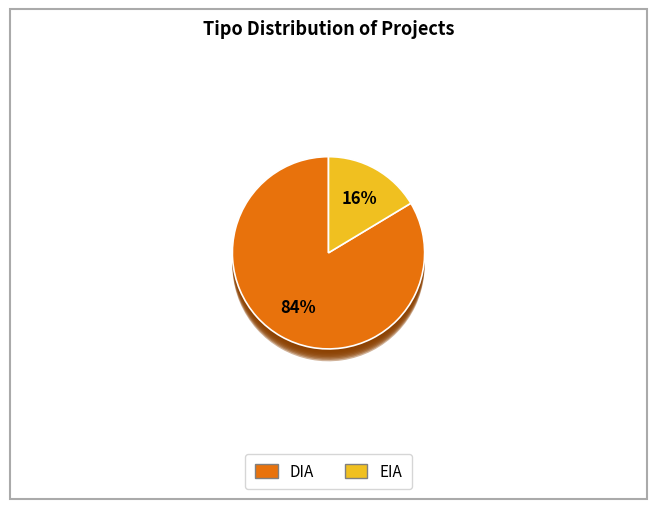

Is there a majority slice in this chart?

Yes